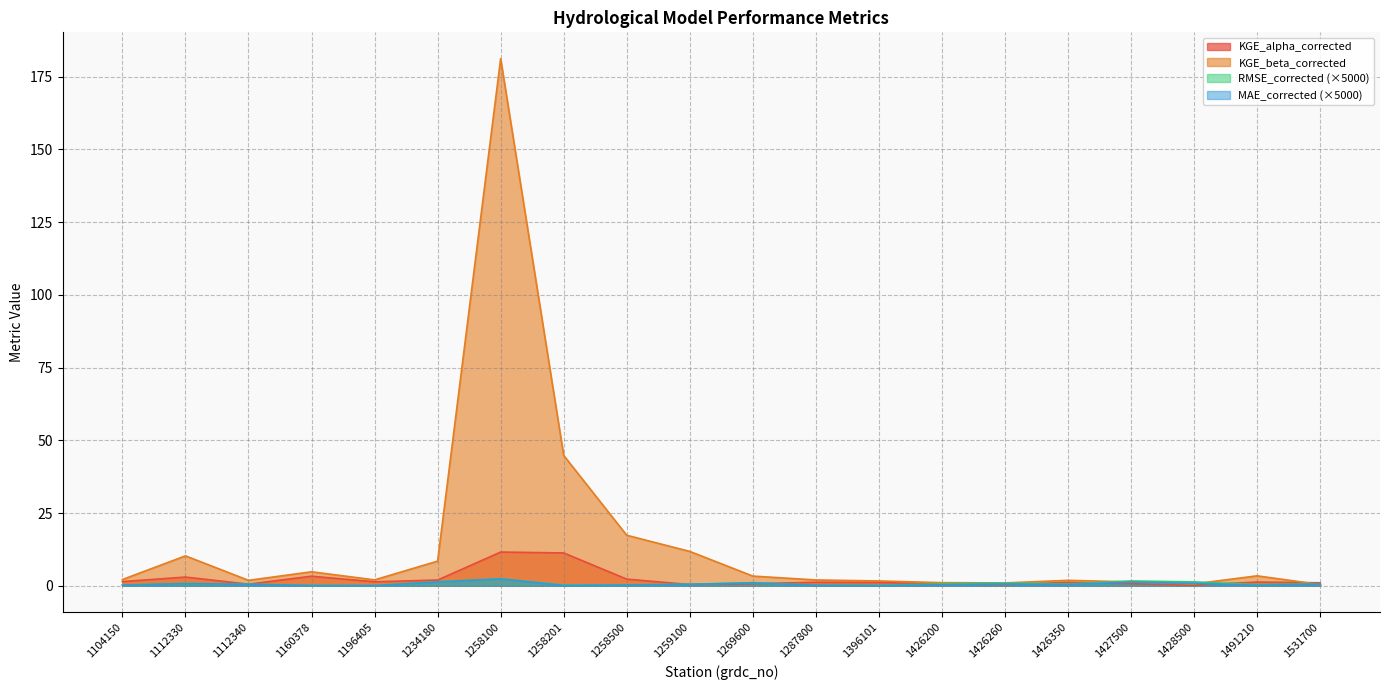

At how many categories does at least one series exceed 166?

1